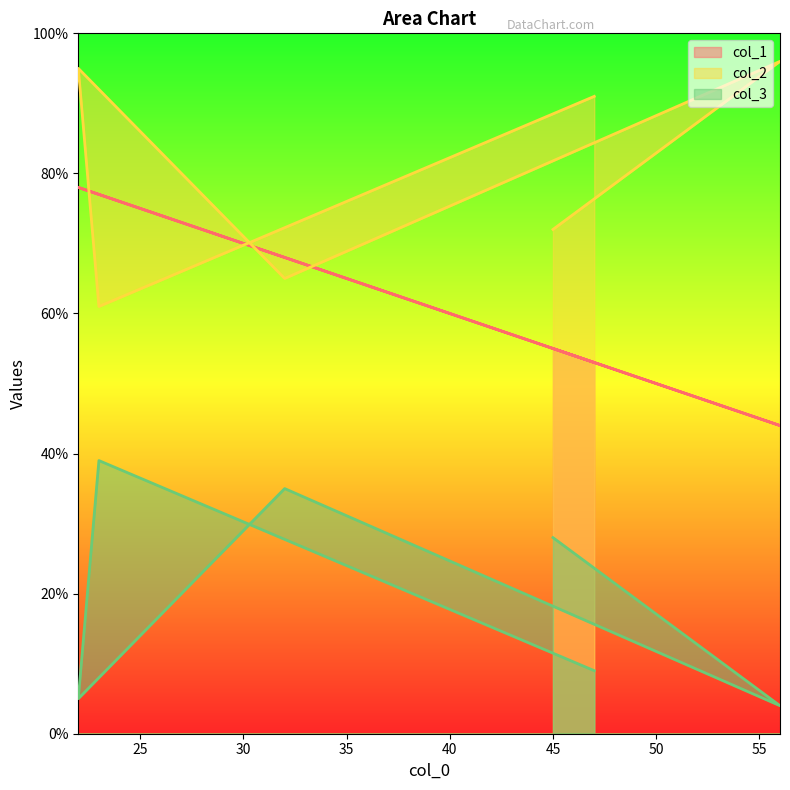

What is the difference between the highest and lowest values at 22?

90